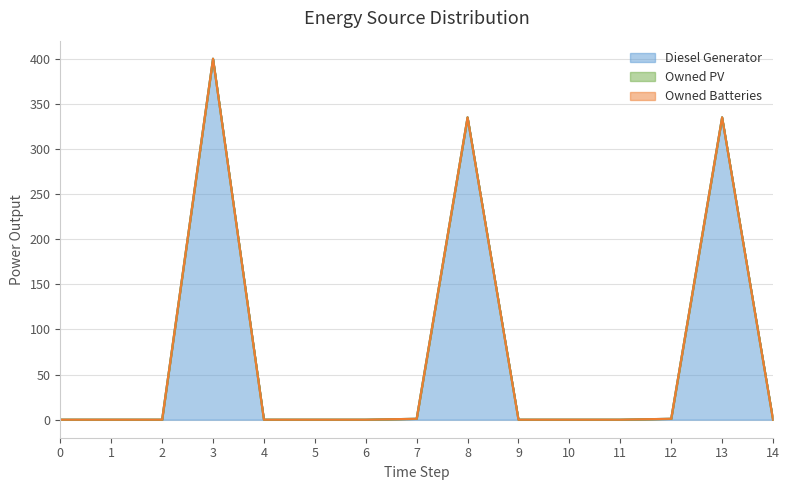

True or false: Owned PV and Diesel Generator intersect in this chart.

False